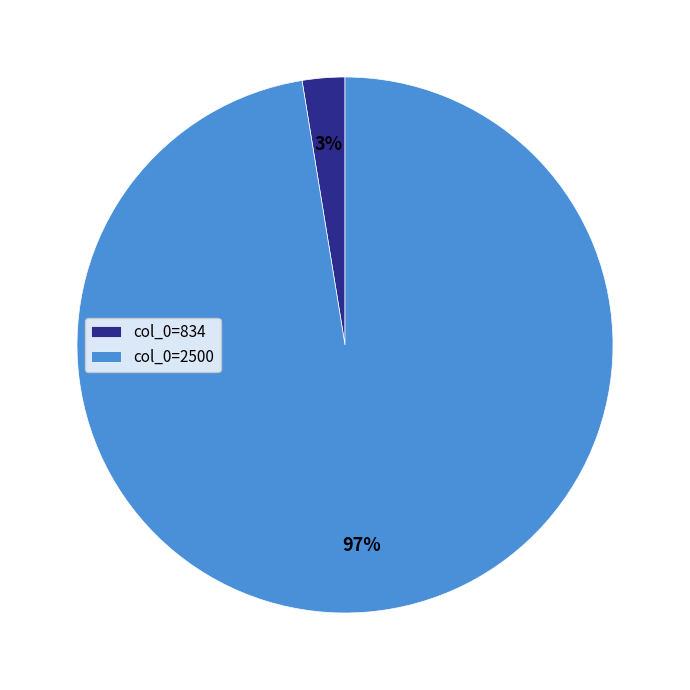

Which slice is the largest?

col_0=2500